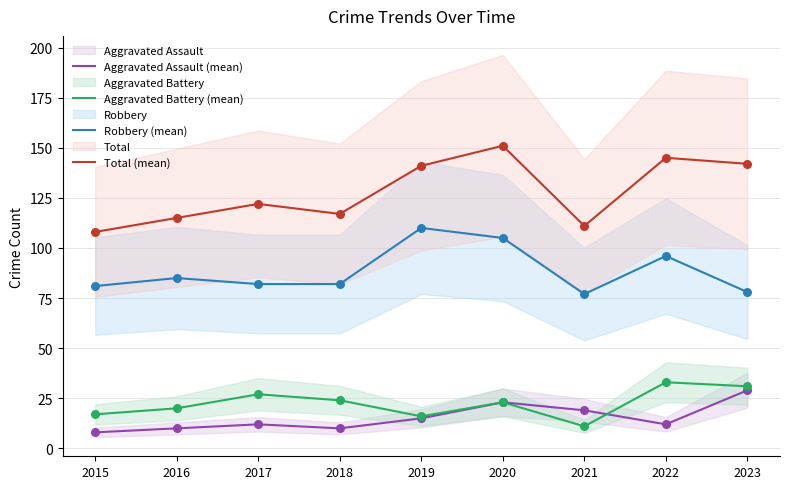

At how many categories does at least one series exceed 87?

9